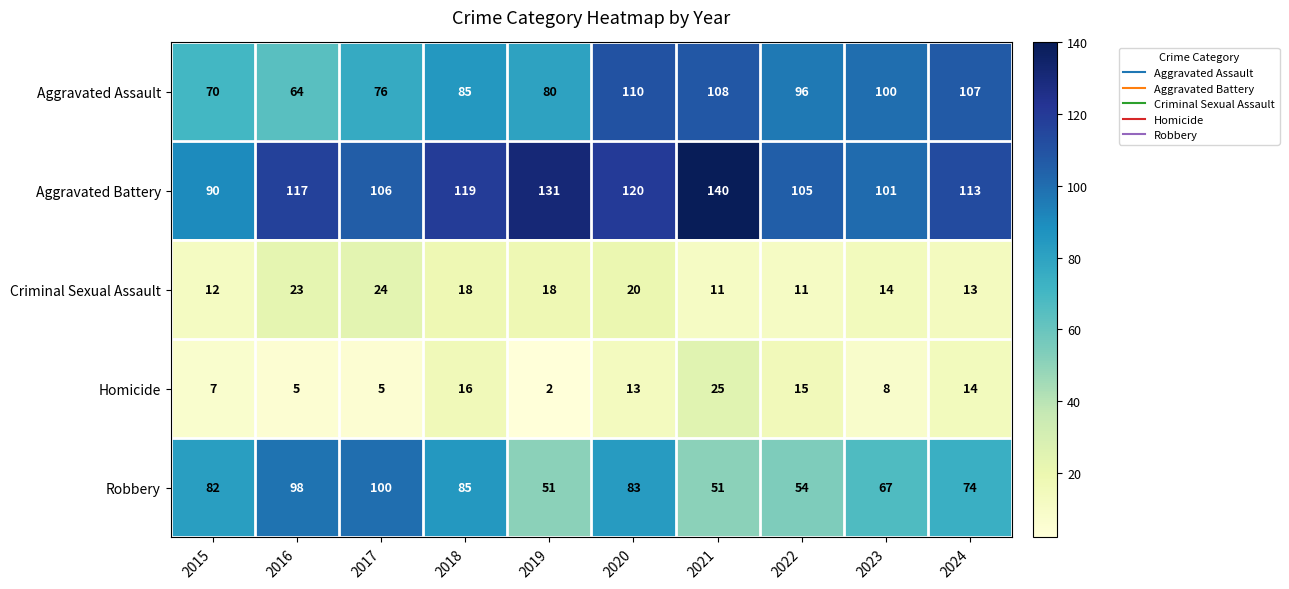

What value does the Robbery series have at 2017, to the nearest 10?

100